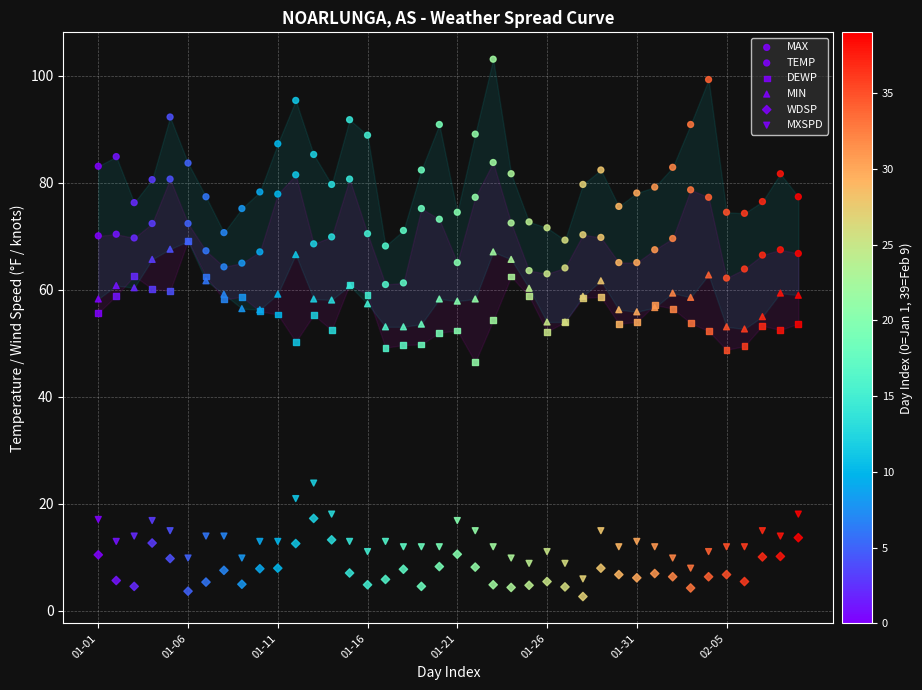

Which series reaches the minimum Y coordinate?

WDSP